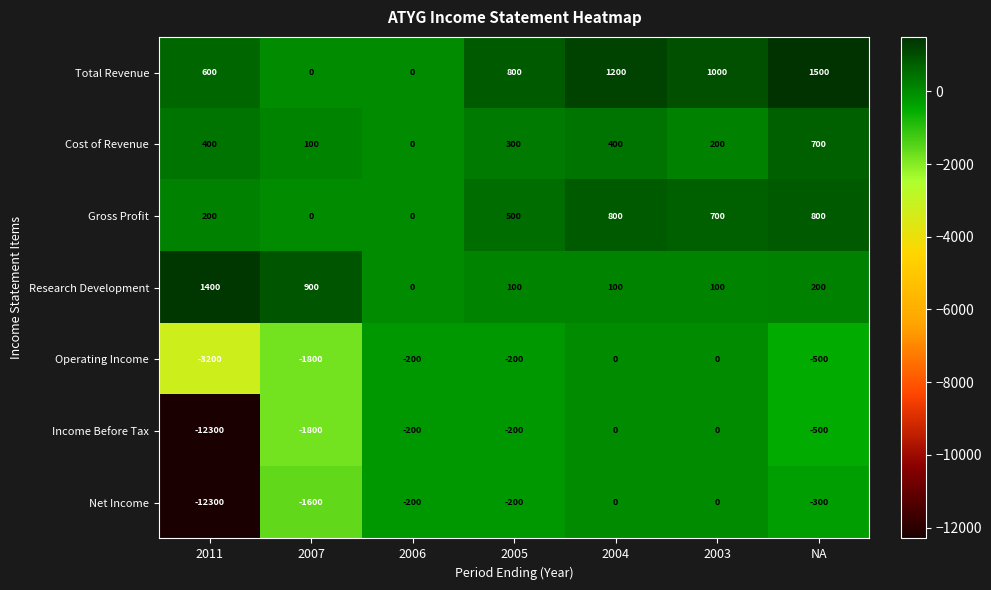

What is the spread (max minus min) of values at NA?

2000